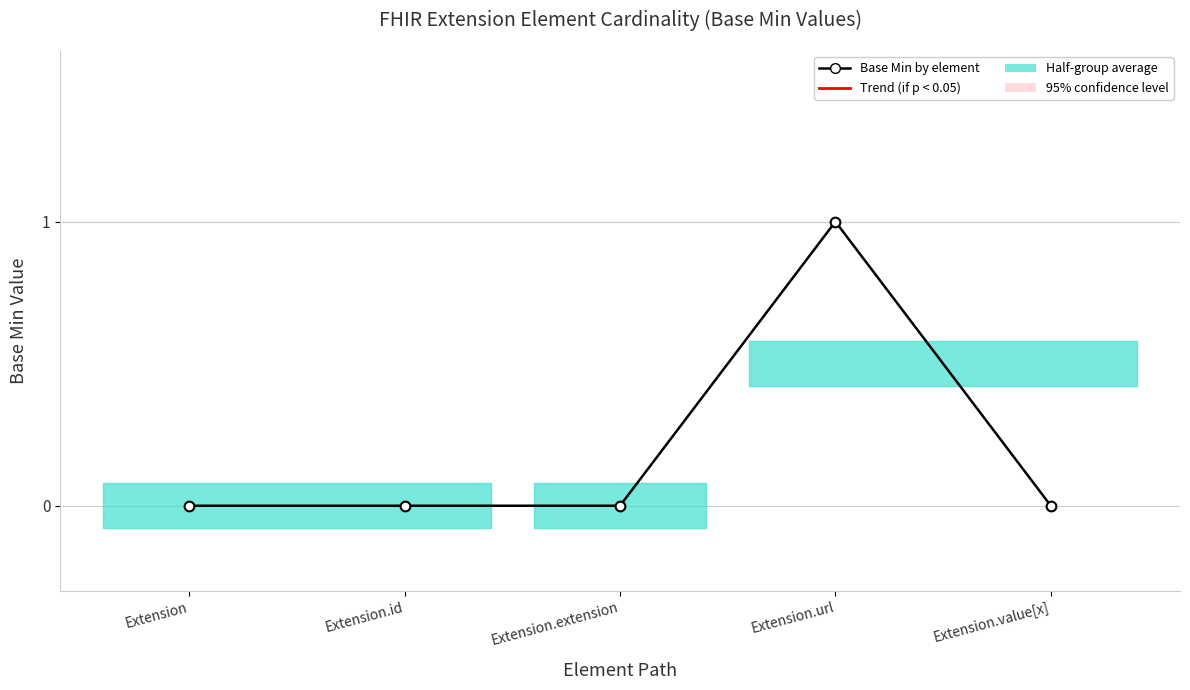

What is the maximum value shown in the chart?

1